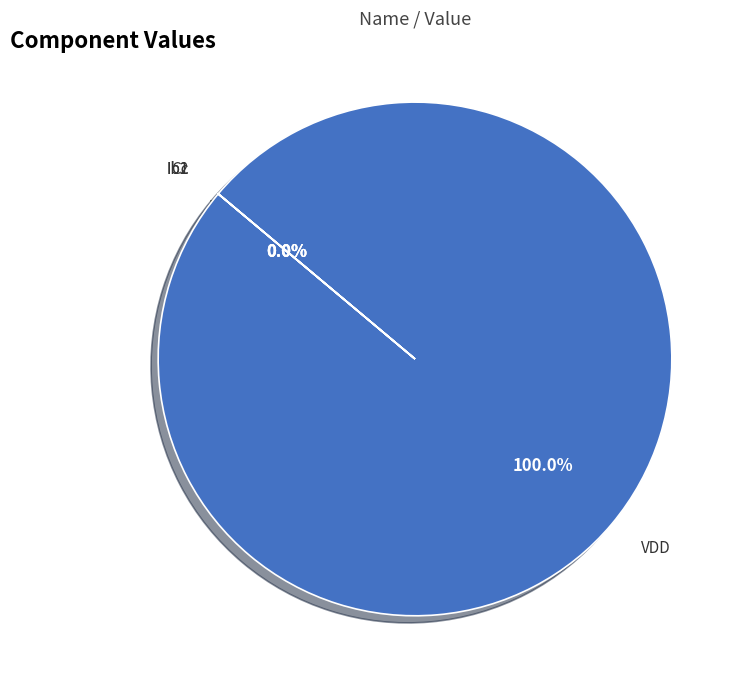

Between Cc and Ib1, which is larger?

Ib1